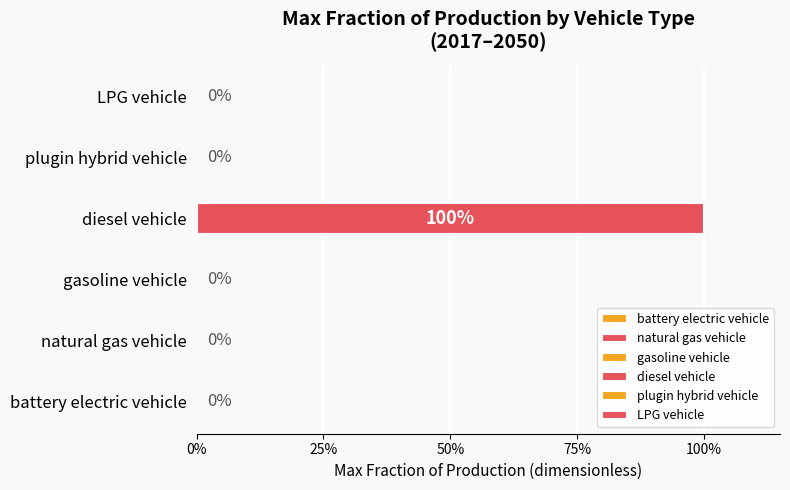

The diesel vehicle series shows 1 at 2038. True or false?

False